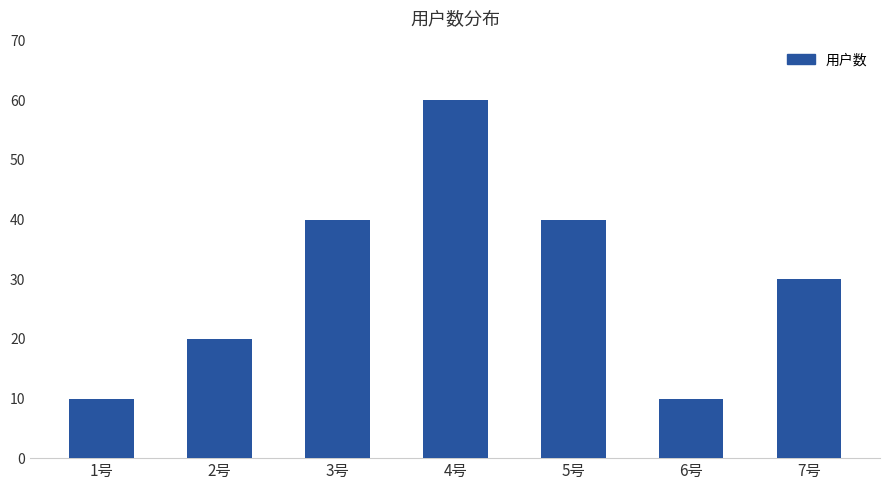

What position from the right is 2号?

6